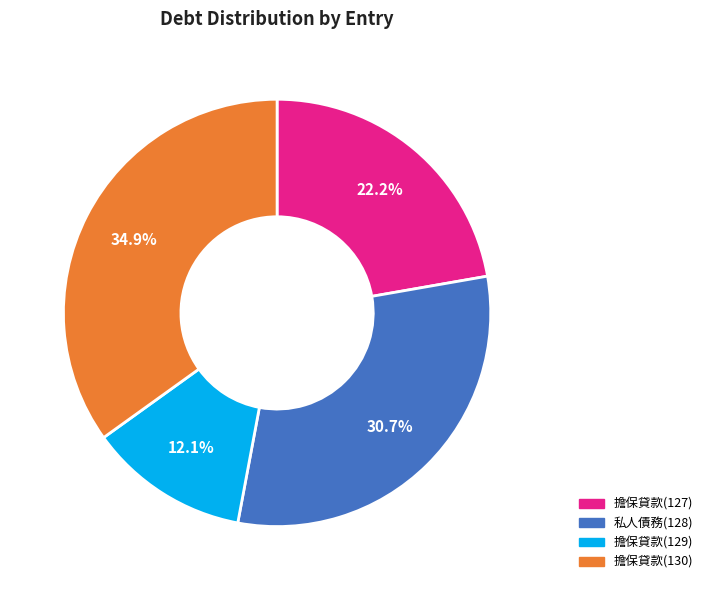

Do 私人債務(128) and 擔保貸款(130) together represent more than half of the pie?

Yes